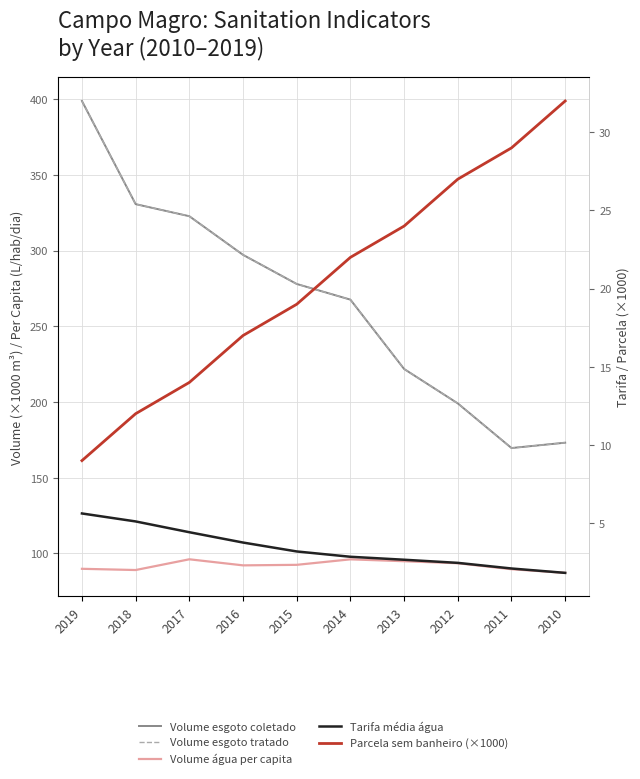

In Volume esgoto tratado, how many points are lower than both neighbors (excluding endpoints)?

1